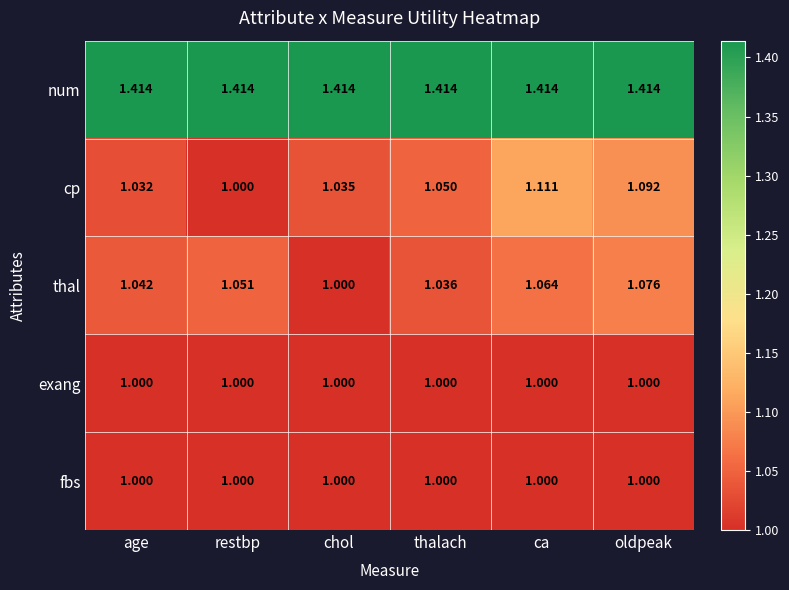

At how many categories does at least one series exceed 1?

6